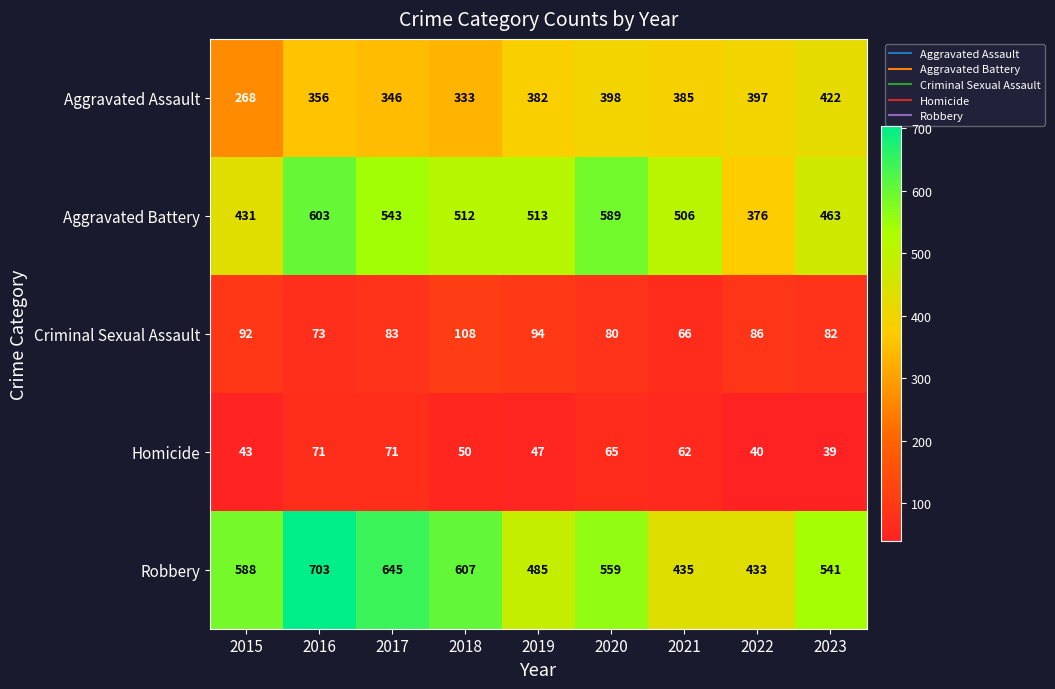

At which label does Robbery first exceed 559?

2015